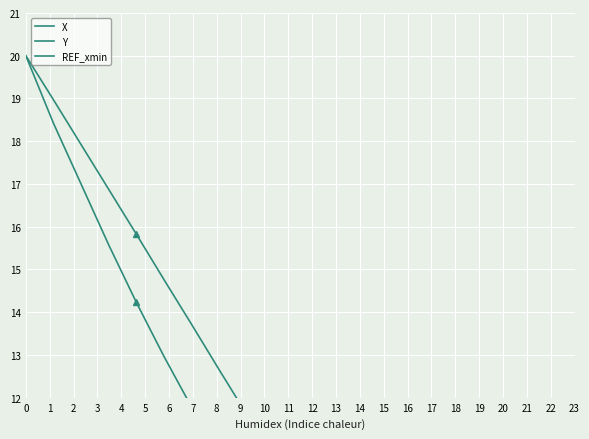

What is the average value of the Y series?

8.7